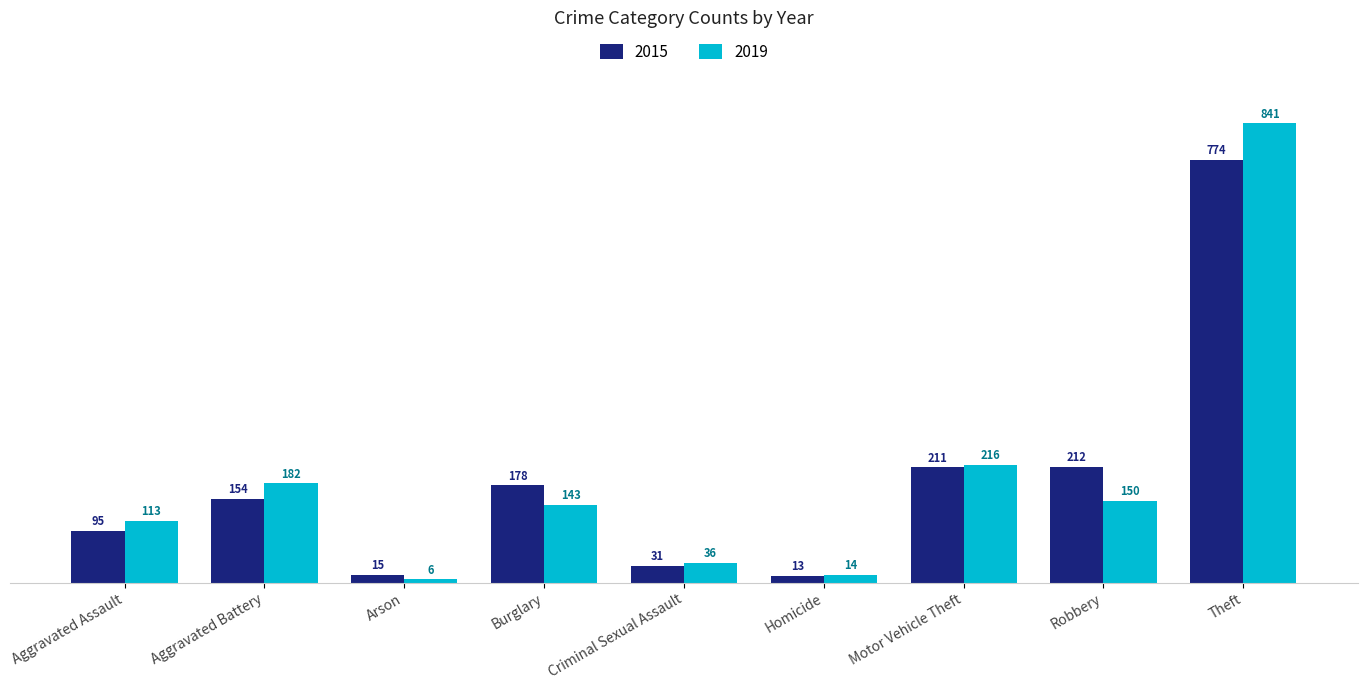

At how many categories does at least one series exceed 650?

1